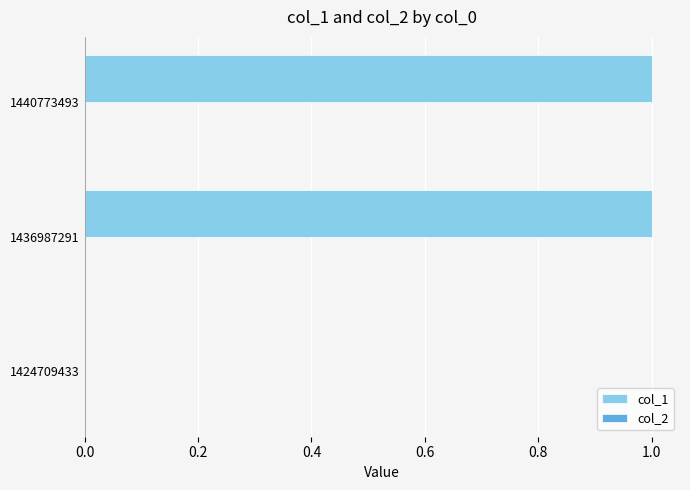

Reading bottom to top, transcribe all the data shown in this chart.

1424709433=0	1436987291=1	1440773493=1